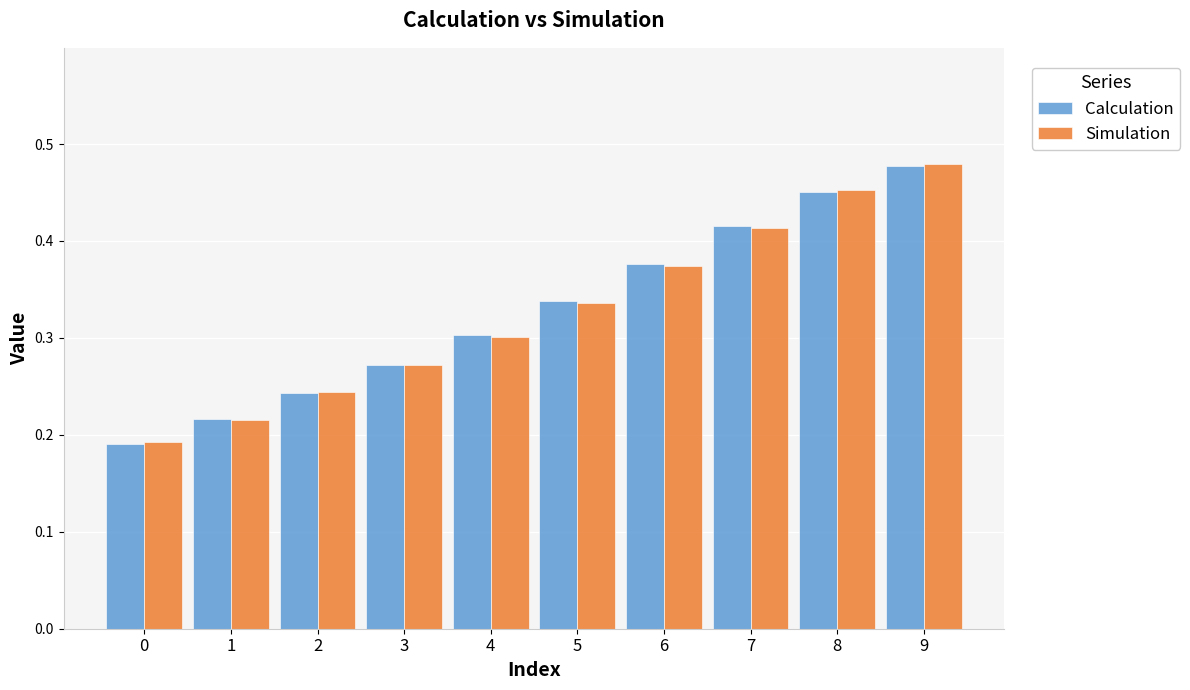

List the labels in order of Simulation value, largest first.

9, 8, 7, 6, 5, 4, 3, 2, 1, 0